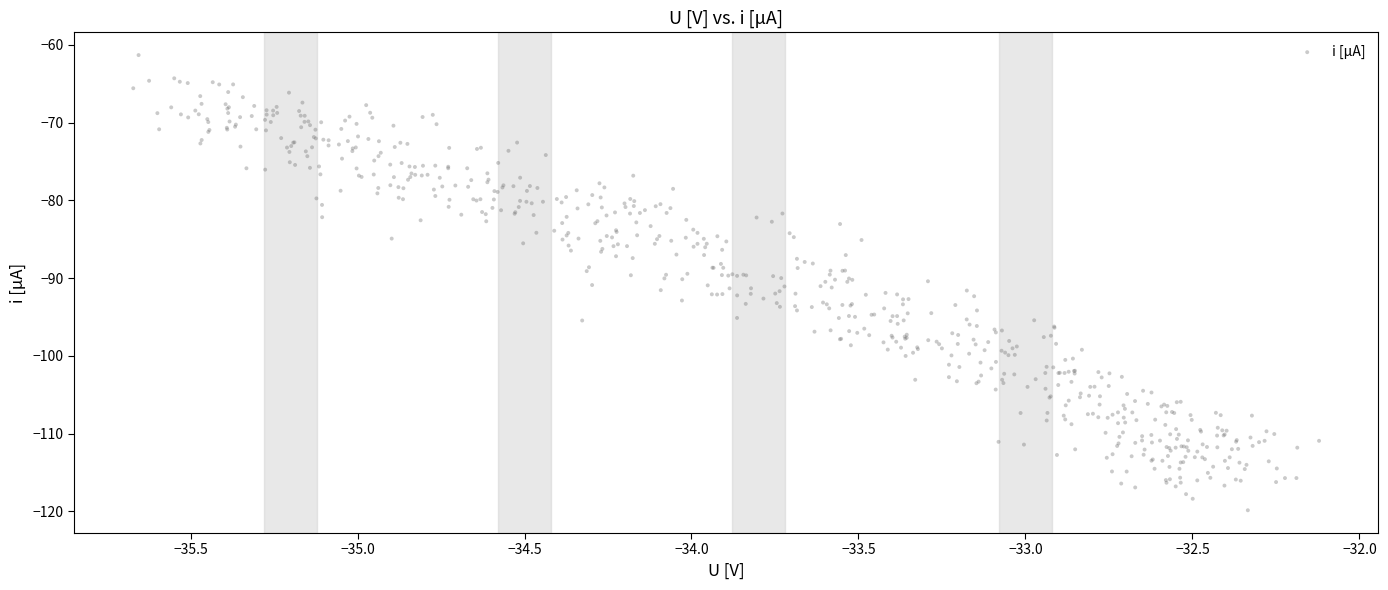

What is the range of X values (max minus min)?

3.6